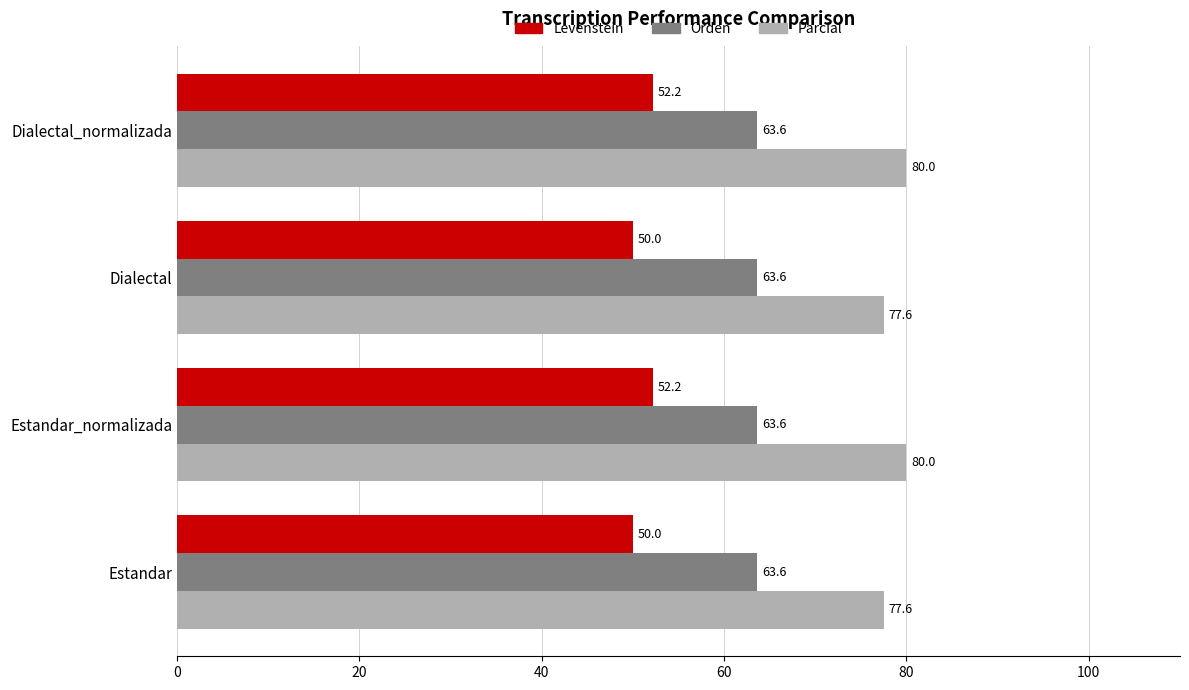

Which series has the largest total across all categories?

Parcial